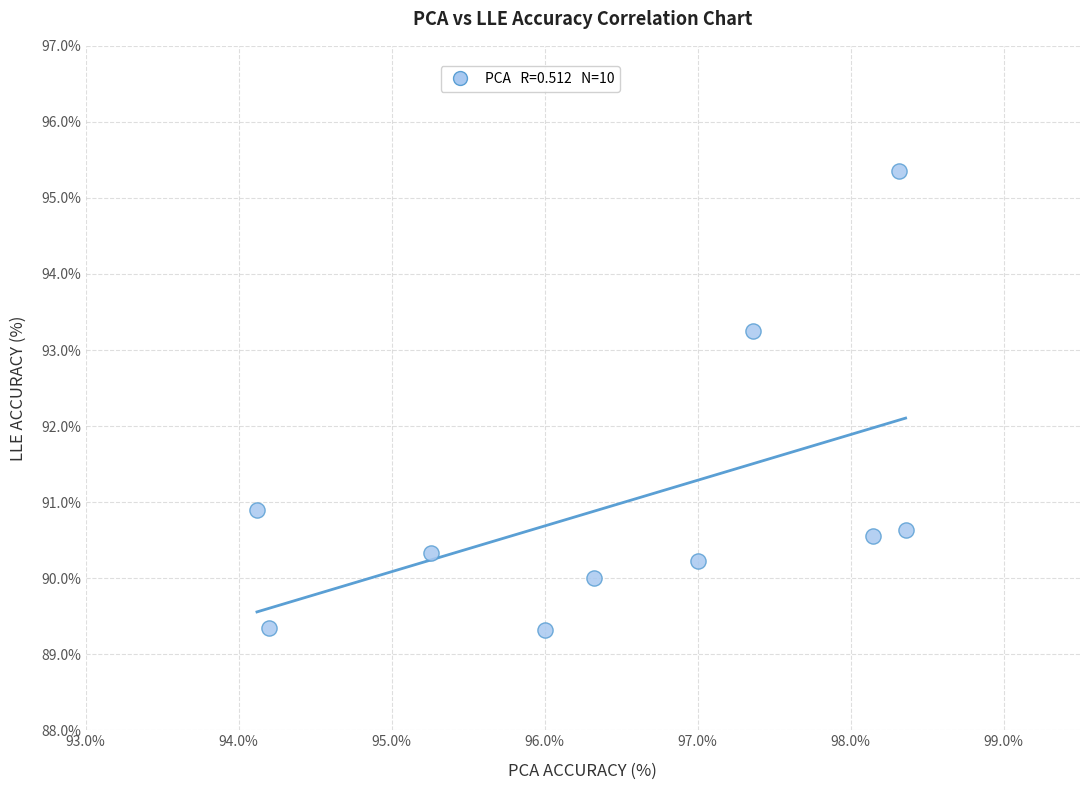

What Y value in the scatter plot is closest to 92?

90.9